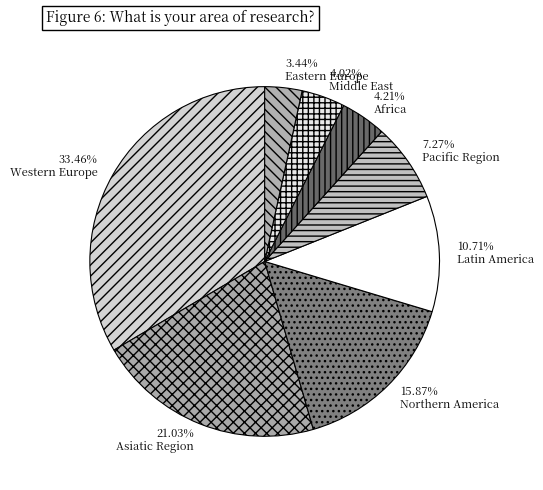

Which has a higher value, Northern America or Africa?

Northern America